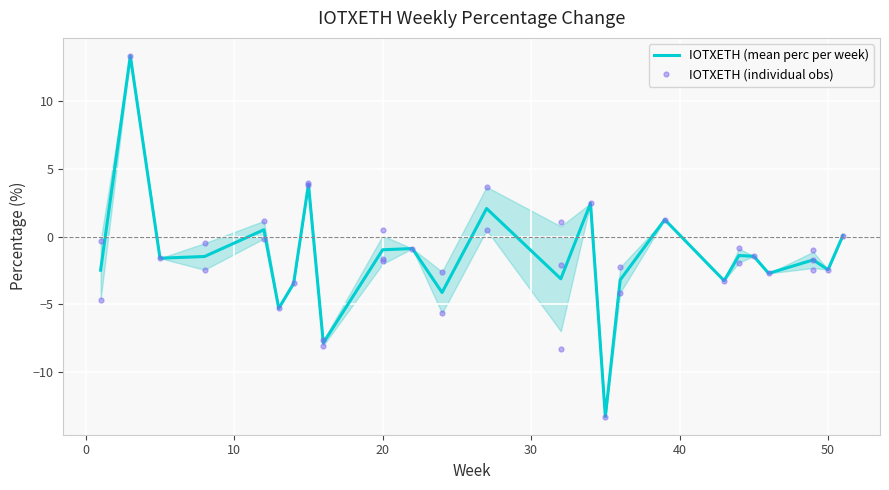

What is the maximum value shown in the chart?

13.3